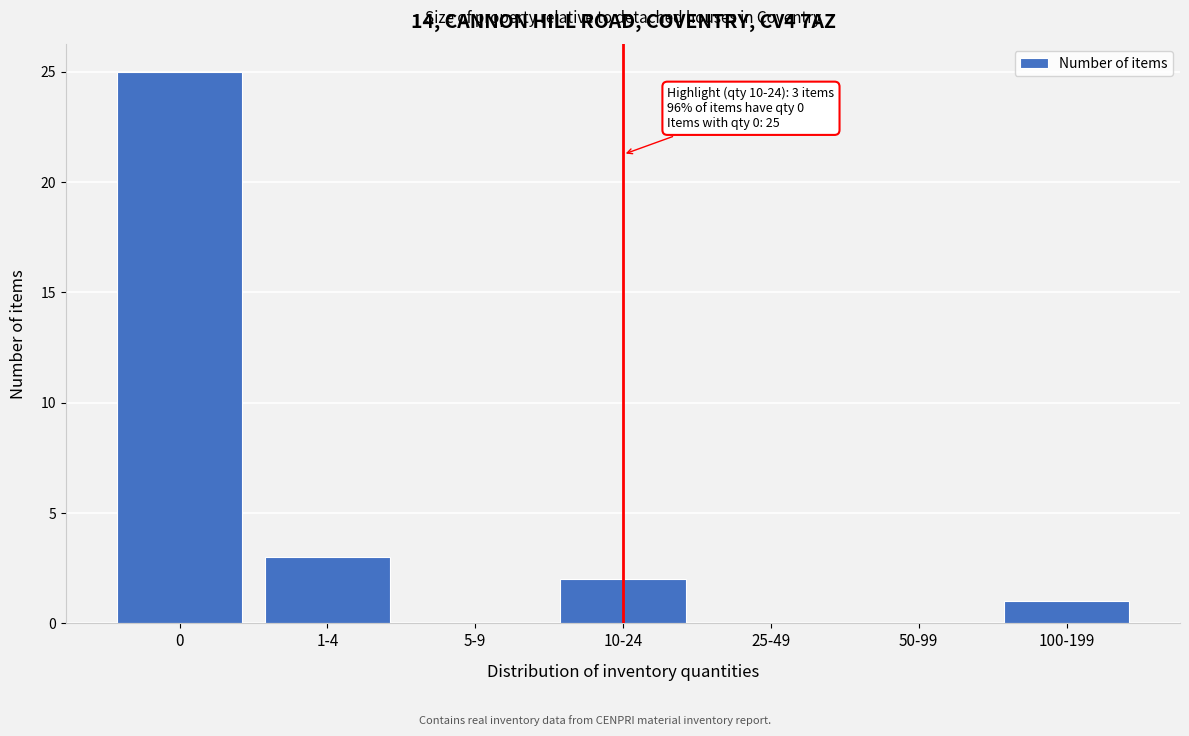

Reading left to right, what are all the values shown in this chart?

0=25	1-4=3	5-9=0	10-24=2	25-49=0	50-99=0	100-199=1